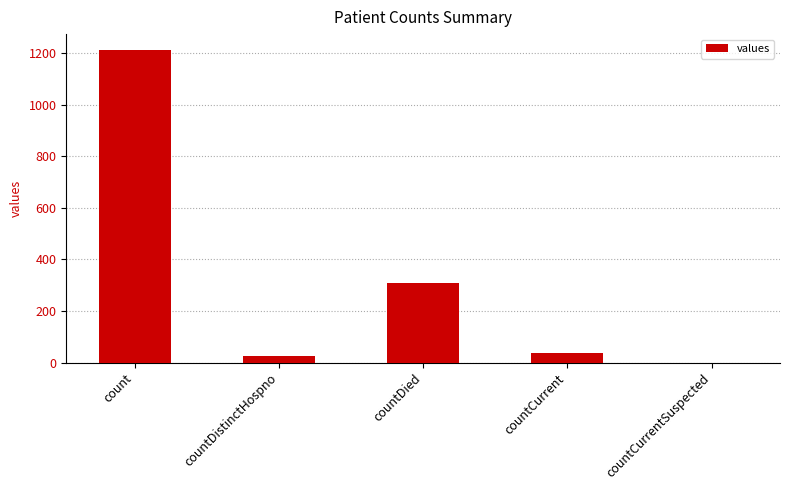

What is the average value?

317